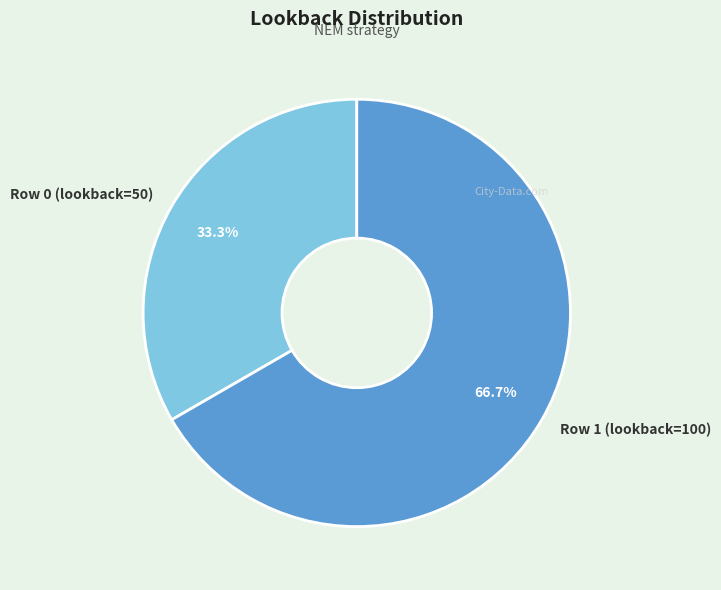

Does any single category account for the majority?

Yes